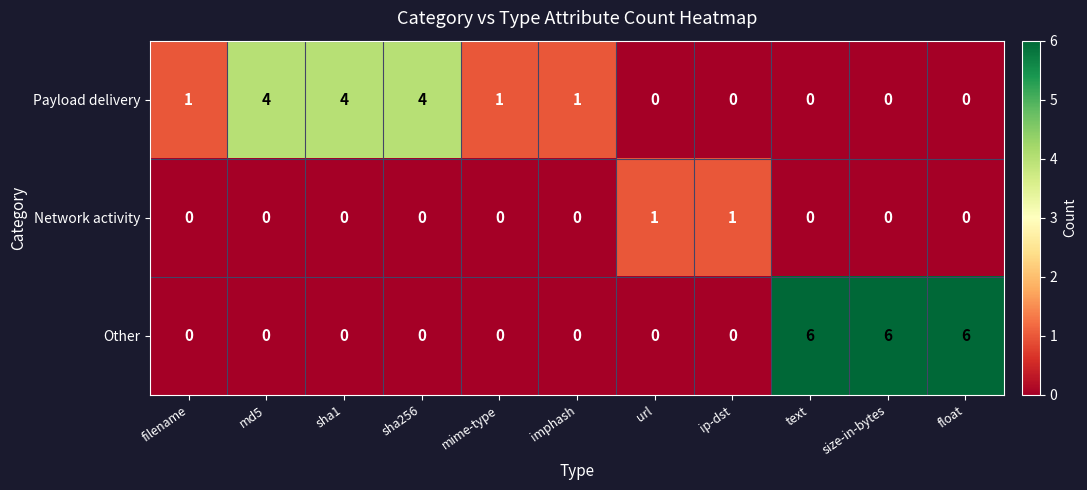

Is the value of Network activity at size-in-bytes greater than the value of Payload delivery at md5?

No